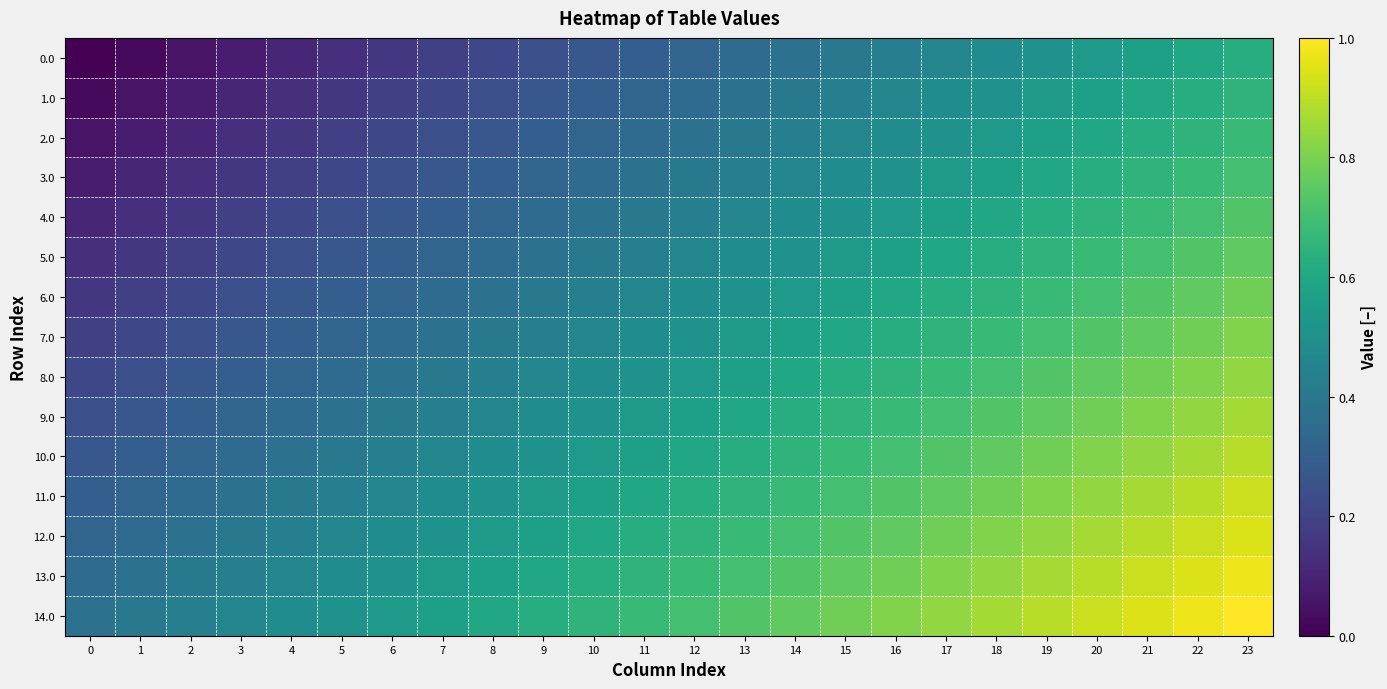

What is the total value across all series at 4?

4.5